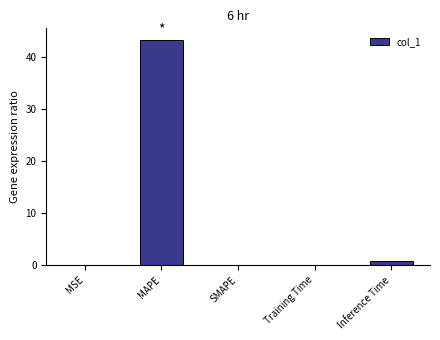

Which category has the highest value across all series?

MAPE